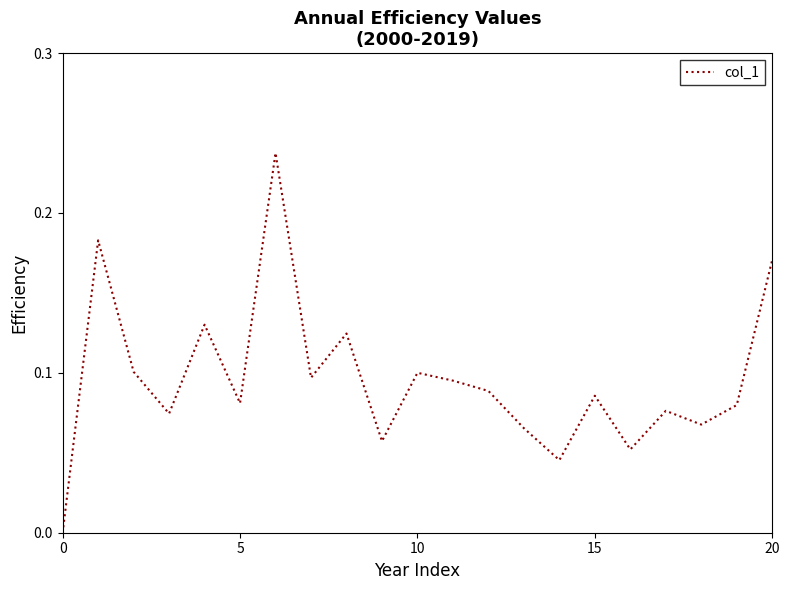

Does the chart display data point markers on the line(s)?

No